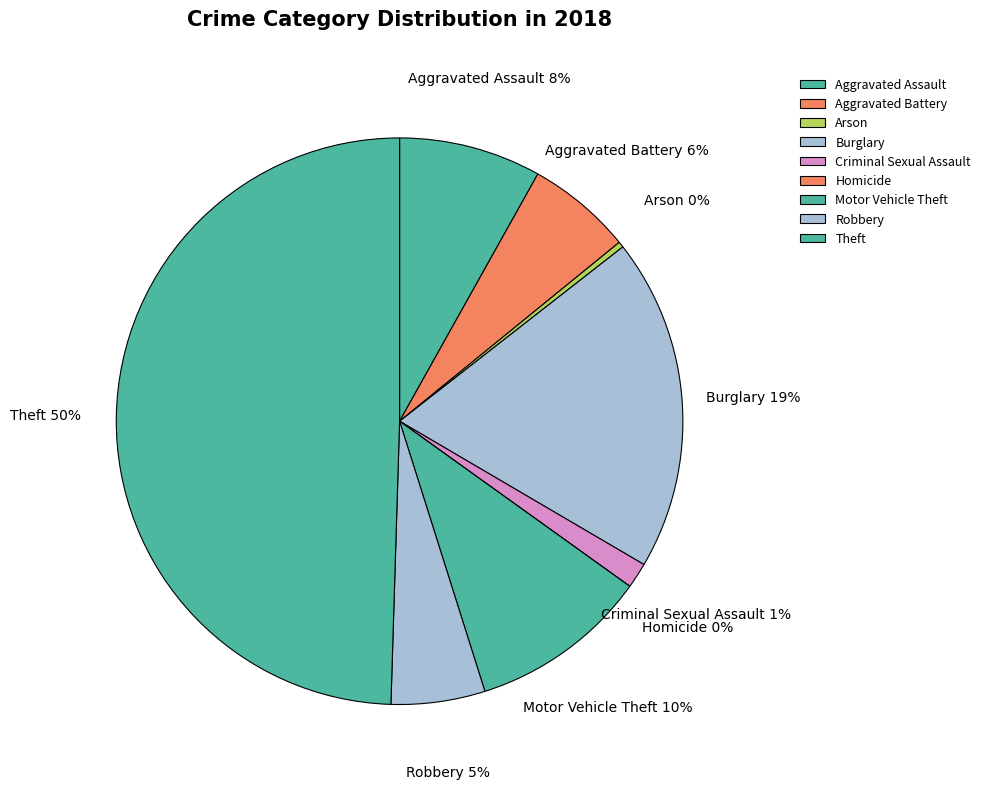

True or false: Homicide accounts for 1% of the total.

False